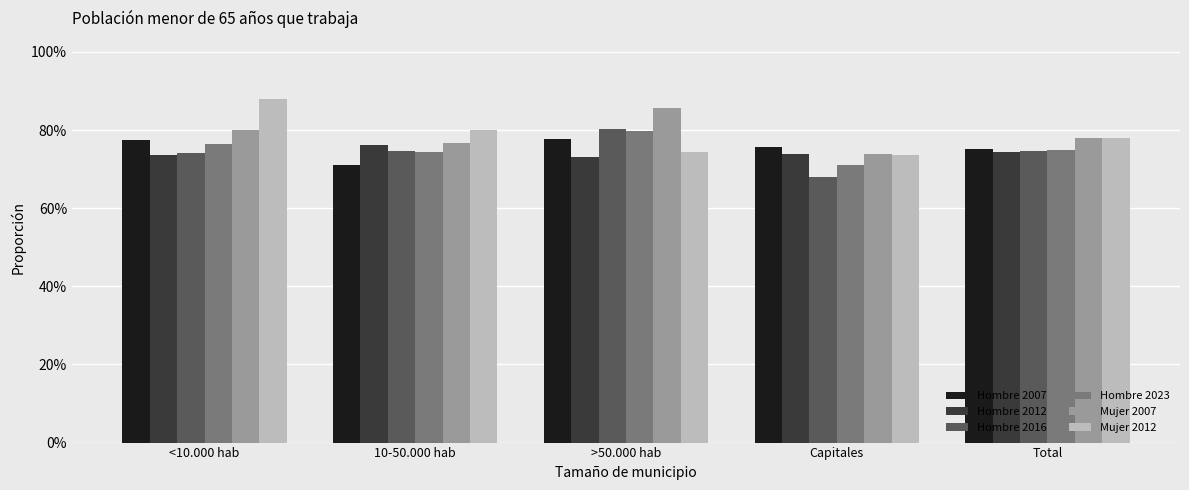

The Mujer 2007 series shows 0.2 at >50.000 hab. True or false?

False